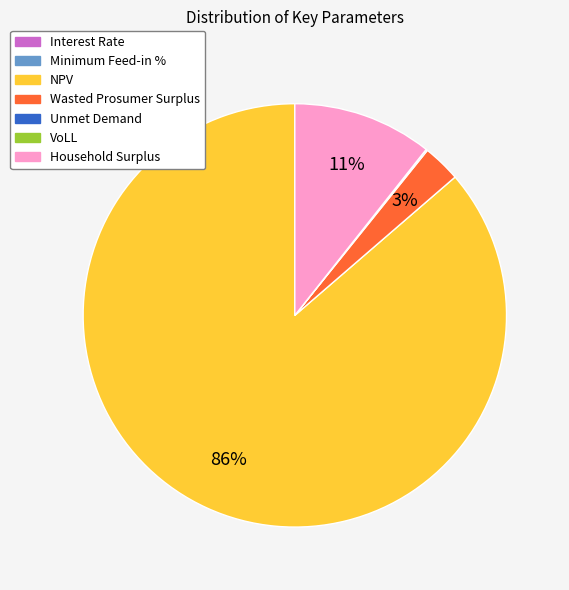

The NPV slice represents 99% of the pie. True or false?

False